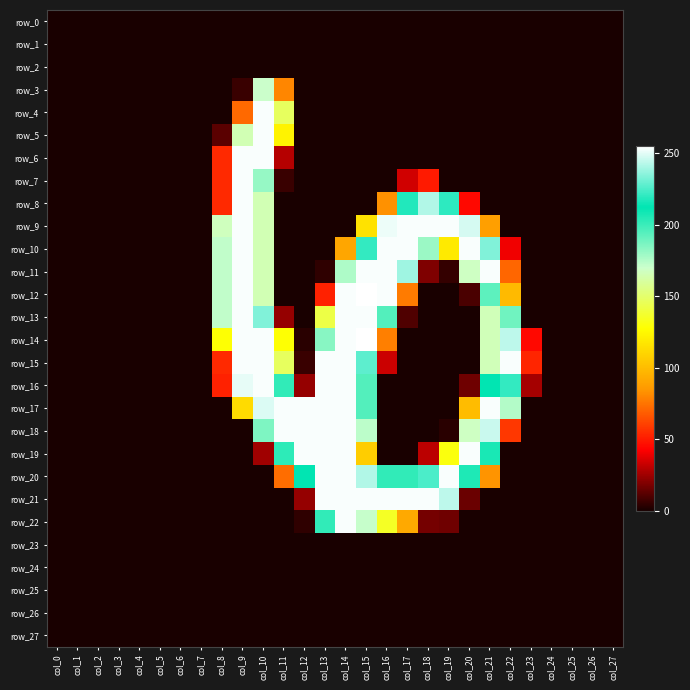

Reading right to left, transcribe all the data shown in this chart.

row_0: col_27=0	col_26=0	col_25=0	col_24=0	col_23=0	col_22=0	col_21=0	col_20=0	col_19=0	col_18=0	col_17=0	col_16=0	col_15=0	col_14=0	col_13=0	col_12=0	col_11=0	col_10=0	col_9=0	col_8=0	col_7=0	col_6=0	col_5=0	col_4=0	col_3=0	col_2=0	col_1=0	col_0=0
row_1: col_27=0	col_26=0	col_25=0	col_24=0	col_23=0	col_22=0	col_21=0	col_20=0	col_19=0	col_18=0	col_17=0	col_16=0	col_15=0	col_14=0	col_13=0	col_12=0	col_11=0	col_10=0	col_9=0	col_8=0	col_7=0	col_6=0	col_5=0	col_4=0	col_3=0	col_2=0	col_1=0	col_0=0
row_2: col_27=0	col_26=0	col_25=0	col_24=0	col_23=0	col_22=0	col_21=0	col_20=0	col_19=0	col_18=0	col_17=0	col_16=0	col_15=0	col_14=0	col_13=0	col_12=0	col_11=0	col_10=0	col_9=0	col_8=0	col_7=0	col_6=0	col_5=0	col_4=0	col_3=0	col_2=0	col_1=0	col_0=0
row_3: col_27=0	col_26=0	col_25=0	col_24=0	col_23=0	col_22=0	col_21=0	col_20=0	col_19=0	col_18=0	col_17=0	col_16=0	col_15=0	col_14=0	col_13=0	col_12=0	col_11=80	col_10=170	col_9=6	col_8=0	col_7=0	col_6=0	col_5=0	col_4=0	col_3=0	col_2=0	col_1=0	col_0=0
row_4: col_27=0	col_26=0	col_25=0	col_24=0	col_23=0	col_22=0	col_21=0	col_20=0	col_19=0	col_18=0	col_17=0	col_16=0	col_15=0	col_14=0	col_13=0	col_12=0	col_11=147	col_10=254	col_9=72	col_8=0	col_7=0	col_6=0	col_5=0	col_4=0	col_3=0	col_2=0	col_1=0	col_0=0
row_5: col_27=0	col_26=0	col_25=0	col_24=0	col_23=0	col_22=0	col_21=0	col_20=0	col_19=0	col_18=0	col_17=0	col_16=0	col_15=0	col_14=0	col_13=0	col_12=0	col_11=123	col_10=254	col_9=165	col_8=12	col_7=0	col_6=0	col_5=0	col_4=0	col_3=0	col_2=0	col_1=0	col_0=0
row_6: col_27=0	col_26=0	col_25=0	col_24=0	col_23=0	col_22=0	col_21=0	col_20=0	col_19=0	col_18=0	col_17=0	col_16=0	col_15=0	col_14=0	col_13=0	col_12=0	col_11=29	col_10=254	col_9=254	col_8=54	col_7=0	col_6=0	col_5=0	col_4=0	col_3=0	col_2=0	col_1=0	col_0=0
row_7: col_27=0	col_26=0	col_25=0	col_24=0	col_23=0	col_22=0	col_21=0	col_20=0	col_19=0	col_18=50	col_17=34	col_16=0	col_15=0	col_14=0	col_13=0	col_12=0	col_11=6	col_10=181	col_9=254	col_8=54	col_7=0	col_6=0	col_5=0	col_4=0	col_3=0	col_2=0	col_1=0	col_0=0
row_8: col_27=0	col_26=0	col_25=0	col_24=0	col_23=0	col_22=0	col_21=0	col_20=45	col_19=220	col_18=242	col_17=218	col_16=83	col_15=0	col_14=0	col_13=0	col_12=0	col_11=0	col_10=165	col_9=254	col_8=54	col_7=0	col_6=0	col_5=0	col_4=0	col_3=0	col_2=0	col_1=0	col_0=0
row_9: col_27=0	col_26=0	col_25=0	col_24=0	col_23=0	col_22=0	col_21=88	col_20=248	col_19=254	col_18=254	col_17=254	col_16=252	col_15=116	col_14=0	col_13=0	col_12=0	col_11=0	col_10=165	col_9=254	col_8=167	col_7=0	col_6=0	col_5=0	col_4=0	col_3=0	col_2=0	col_1=0	col_0=0
row_10: col_27=0	col_26=0	col_25=0	col_24=0	col_23=0	col_22=40	col_21=234	col_20=254	col_19=119	col_18=180	col_17=254	col_16=254	col_15=221	col_14=91	col_13=0	col_12=0	col_11=0	col_10=165	col_9=254	col_8=172	col_7=0	col_6=0	col_5=0	col_4=0	col_3=0	col_2=0	col_1=0	col_0=0
row_11: col_27=0	col_26=0	col_25=0	col_24=0	col_23=0	col_22=71	col_21=254	col_20=168	col_19=5	col_18=19	col_17=239	col_16=254	col_15=254	col_14=176	col_13=4	col_12=0	col_11=0	col_10=165	col_9=254	col_8=172	col_7=0	col_6=0	col_5=0	col_4=0	col_3=0	col_2=0	col_1=0	col_0=0
row_12: col_27=0	col_26=0	col_25=0	col_24=0	col_23=0	col_22=99	col_21=193	col_20=9	col_19=0	col_18=0	col_17=77	col_16=254	col_15=255	col_14=254	col_13=52	col_12=0	col_11=0	col_10=165	col_9=254	col_8=172	col_7=0	col_6=0	col_5=0	col_4=0	col_3=0	col_2=0	col_1=0	col_0=0
row_13: col_27=0	col_26=0	col_25=0	col_24=0	col_23=0	col_22=189	col_21=166	col_20=0	col_19=0	col_18=0	col_17=10	col_16=195	col_15=254	col_14=254	col_13=142	col_12=0	col_11=23	col_10=234	col_9=254	col_8=172	col_7=0	col_6=0	col_5=0	col_4=0	col_3=0	col_2=0	col_1=0	col_0=0
row_14: col_27=0	col_26=0	col_25=0	col_24=0	col_23=45	col_22=244	col_21=166	col_20=0	col_19=0	col_18=0	col_17=0	col_16=78	col_15=255	col_14=254	col_13=184	col_12=3	col_11=128	col_10=254	col_9=254	col_8=128	col_7=0	col_6=0	col_5=0	col_4=0	col_3=0	col_2=0	col_1=0	col_0=0
row_15: col_27=0	col_26=0	col_25=0	col_24=0	col_23=53	col_22=254	col_21=166	col_20=0	col_19=0	col_18=0	col_17=0	col_16=33	col_15=228	col_14=254	col_13=254	col_12=6	col_11=147	col_10=254	col_9=254	col_8=54	col_7=0	col_6=0	col_5=0	col_4=0	col_3=0	col_2=0	col_1=0	col_0=0
row_16: col_27=0	col_26=0	col_25=0	col_24=0	col_23=26	col_22=221	col_21=212	col_20=16	col_19=0	col_18=0	col_17=0	col_16=0	col_15=195	col_14=254	col_13=254	col_12=23	col_11=202	col_10=254	col_9=251	col_8=52	col_7=0	col_6=0	col_5=0	col_4=0	col_3=0	col_2=0	col_1=0	col_0=0
row_17: col_27=0	col_26=0	col_25=0	col_24=0	col_23=0	col_22=175	col_21=254	col_20=100	col_19=0	col_18=0	col_17=0	col_16=0	col_15=195	col_14=254	col_13=254	col_12=254	col_11=254	col_10=249	col_9=113	col_8=0	col_7=0	col_6=0	col_5=0	col_4=0	col_3=0	col_2=0	col_1=0	col_0=0
row_18: col_27=0	col_26=0	col_25=0	col_24=0	col_23=0	col_22=58	col_21=246	col_20=168	col_19=3	col_18=0	col_17=0	col_16=0	col_15=173	col_14=254	col_13=254	col_12=254	col_11=254	col_10=186	col_9=0	col_8=0	col_7=0	col_6=0	col_5=0	col_4=0	col_3=0	col_2=0	col_1=0	col_0=0
row_19: col_27=0	col_26=0	col_25=0	col_24=0	col_23=0	col_22=0	col_21=207	col_20=254	col_19=130	col_18=30	col_17=0	col_16=0	col_15=107	col_14=254	col_13=254	col_12=254	col_11=203	col_10=25	col_9=0	col_8=0	col_7=0	col_6=0	col_5=0	col_4=0	col_3=0	col_2=0	col_1=0	col_0=0
row_20: col_27=0	col_26=0	col_25=0	col_24=0	col_23=0	col_22=0	col_21=84	col_20=206	col_19=254	col_18=225	col_17=202	col_16=202	col_15=242	col_14=254	col_13=254	col_12=212	col_11=73	col_10=0	col_9=0	col_8=0	col_7=0	col_6=0	col_5=0	col_4=0	col_3=0	col_2=0	col_1=0	col_0=0
row_21: col_27=0	col_26=0	col_25=0	col_24=0	col_23=0	col_22=0	col_21=0	col_20=15	col_19=244	col_18=254	col_17=254	col_16=254	col_15=254	col_14=254	col_13=254	col_12=23	col_11=0	col_10=0	col_9=0	col_8=0	col_7=0	col_6=0	col_5=0	col_4=0	col_3=0	col_2=0	col_1=0	col_0=0
row_22: col_27=0	col_26=0	col_25=0	col_24=0	col_23=0	col_22=0	col_21=0	col_20=0	col_19=16	col_18=17	col_17=92	col_16=135	col_15=171	col_14=254	col_13=202	col_12=4	col_11=0	col_10=0	col_9=0	col_8=0	col_7=0	col_6=0	col_5=0	col_4=0	col_3=0	col_2=0	col_1=0	col_0=0
row_23: col_27=0	col_26=0	col_25=0	col_24=0	col_23=0	col_22=0	col_21=0	col_20=0	col_19=0	col_18=0	col_17=0	col_16=0	col_15=0	col_14=0	col_13=0	col_12=0	col_11=0	col_10=0	col_9=0	col_8=0	col_7=0	col_6=0	col_5=0	col_4=0	col_3=0	col_2=0	col_1=0	col_0=0
row_24: col_27=0	col_26=0	col_25=0	col_24=0	col_23=0	col_22=0	col_21=0	col_20=0	col_19=0	col_18=0	col_17=0	col_16=0	col_15=0	col_14=0	col_13=0	col_12=0	col_11=0	col_10=0	col_9=0	col_8=0	col_7=0	col_6=0	col_5=0	col_4=0	col_3=0	col_2=0	col_1=0	col_0=0
row_25: col_27=0	col_26=0	col_25=0	col_24=0	col_23=0	col_22=0	col_21=0	col_20=0	col_19=0	col_18=0	col_17=0	col_16=0	col_15=0	col_14=0	col_13=0	col_12=0	col_11=0	col_10=0	col_9=0	col_8=0	col_7=0	col_6=0	col_5=0	col_4=0	col_3=0	col_2=0	col_1=0	col_0=0
row_26: col_27=0	col_26=0	col_25=0	col_24=0	col_23=0	col_22=0	col_21=0	col_20=0	col_19=0	col_18=0	col_17=0	col_16=0	col_15=0	col_14=0	col_13=0	col_12=0	col_11=0	col_10=0	col_9=0	col_8=0	col_7=0	col_6=0	col_5=0	col_4=0	col_3=0	col_2=0	col_1=0	col_0=0
row_27: col_27=0	col_26=0	col_25=0	col_24=0	col_23=0	col_22=0	col_21=0	col_20=0	col_19=0	col_18=0	col_17=0	col_16=0	col_15=0	col_14=0	col_13=0	col_12=0	col_11=0	col_10=0	col_9=0	col_8=0	col_7=0	col_6=0	col_5=0	col_4=0	col_3=0	col_2=0	col_1=0	col_0=0